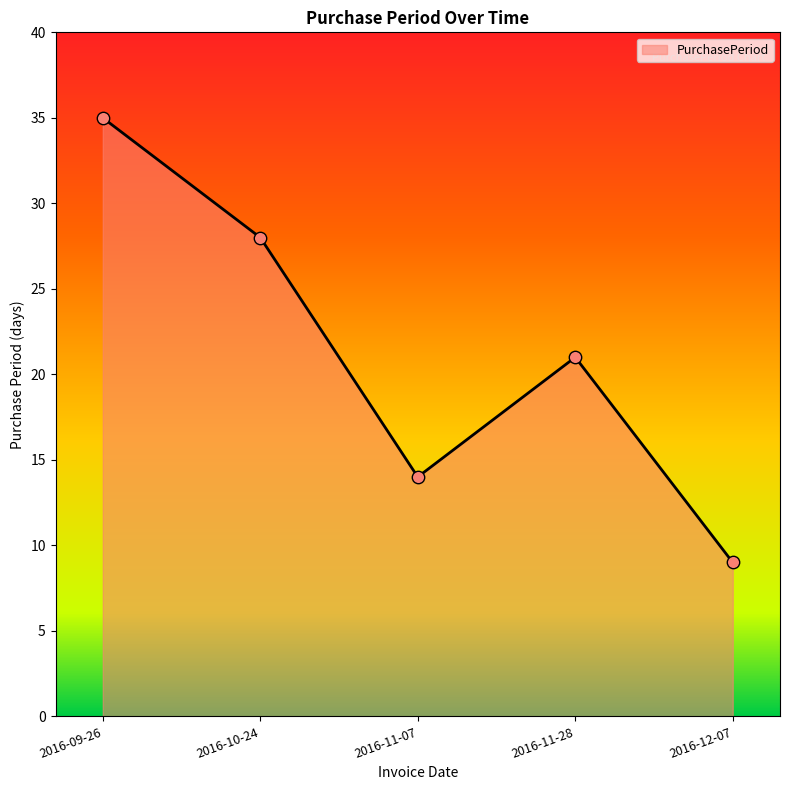

Which has a higher value, 2016-11-07 or 2016-11-28?

2016-11-28